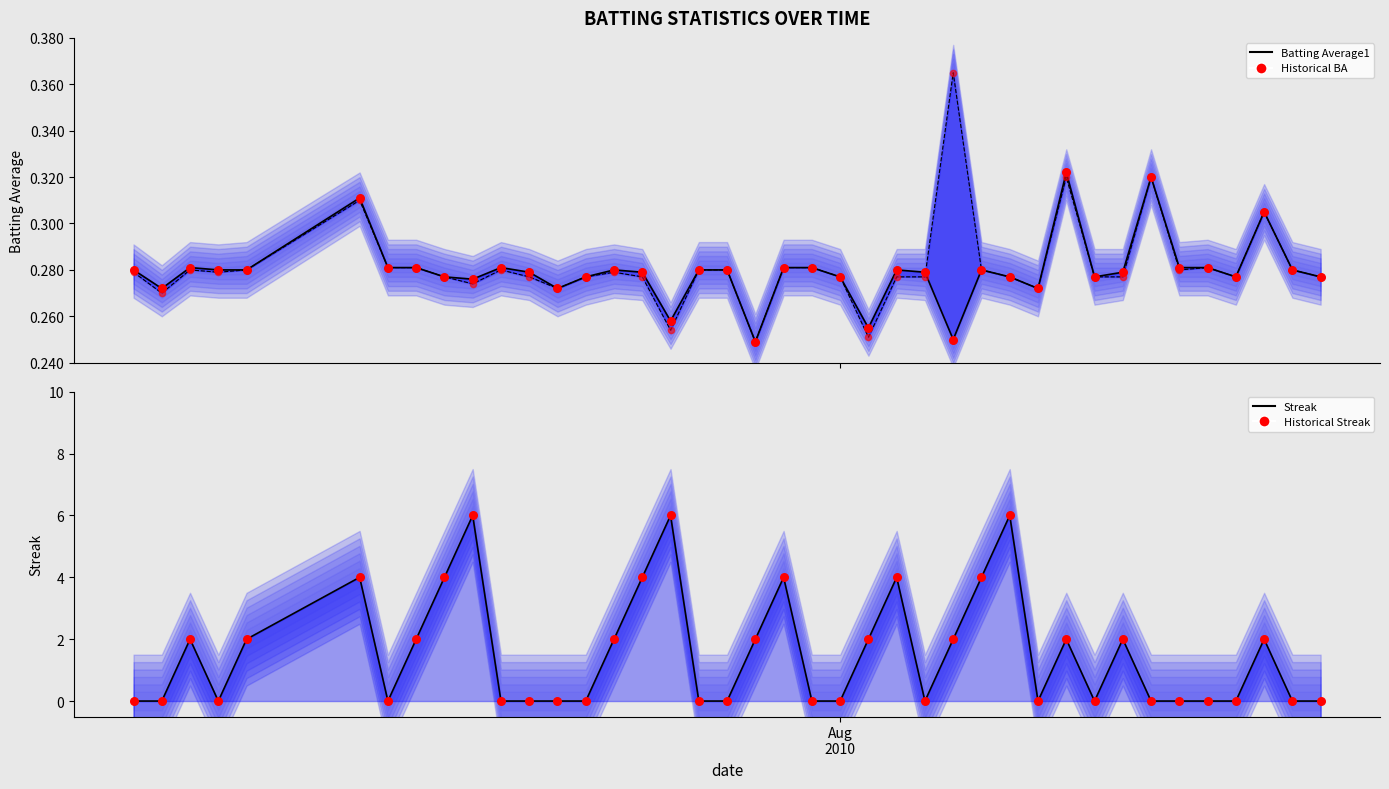

Which series contains the lowest Y value?

Streak (line)